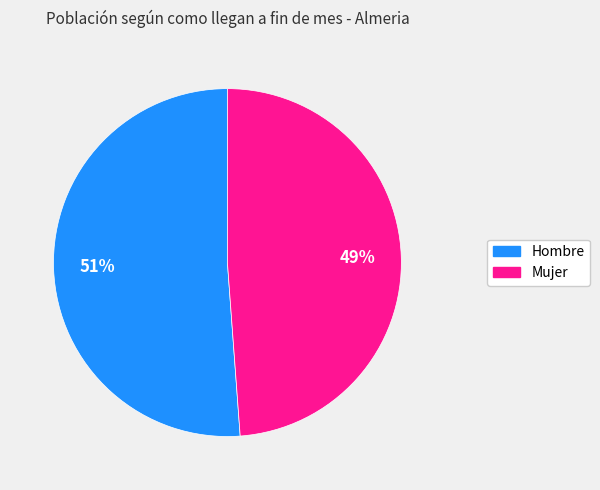

The Hombre slice represents 44% of the pie. True or false?

False